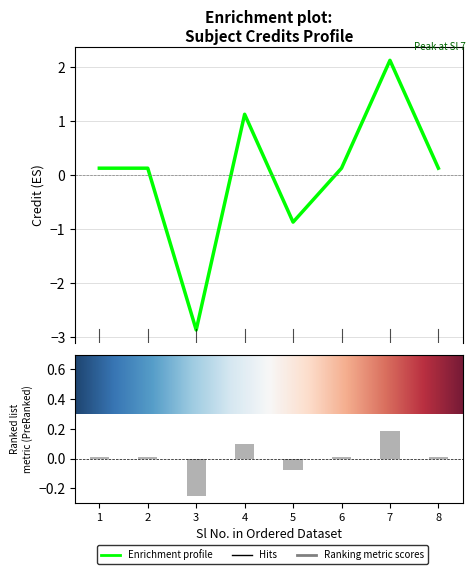

At which category does the chart reach its minimum across all series?

3